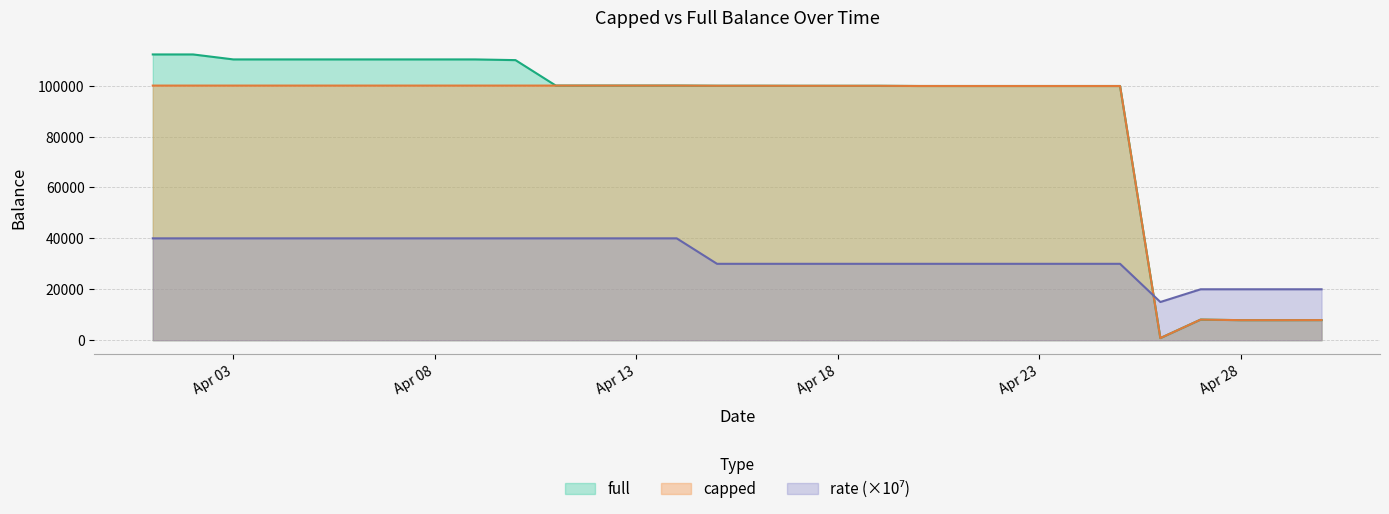

What is the difference between the maximum and minimum values in the rate series?

25000.0